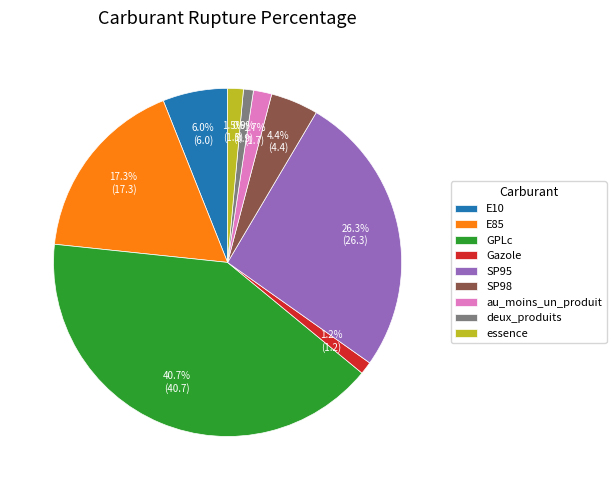

To the nearest percent, what is the difference between the largest and smallest slice percentages?

40%